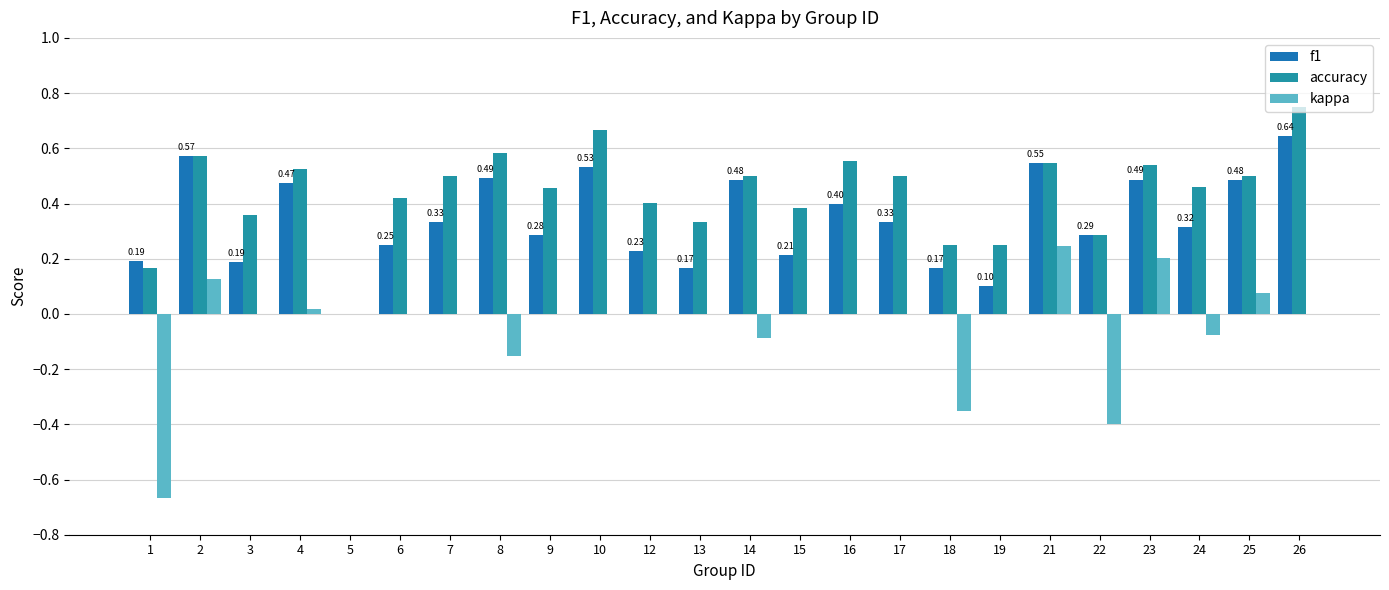

Which series changed the most between 13 and 15?

accuracy